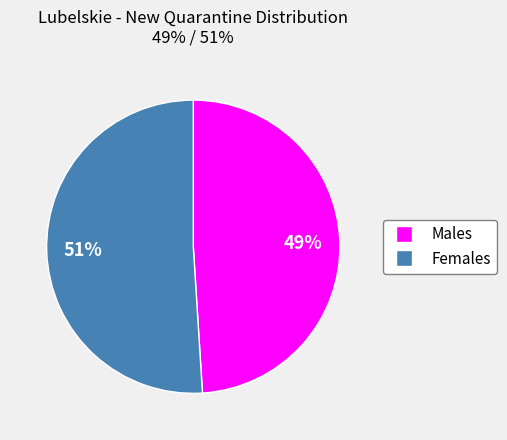

To the nearest percent, what is the average slice percentage?

50%